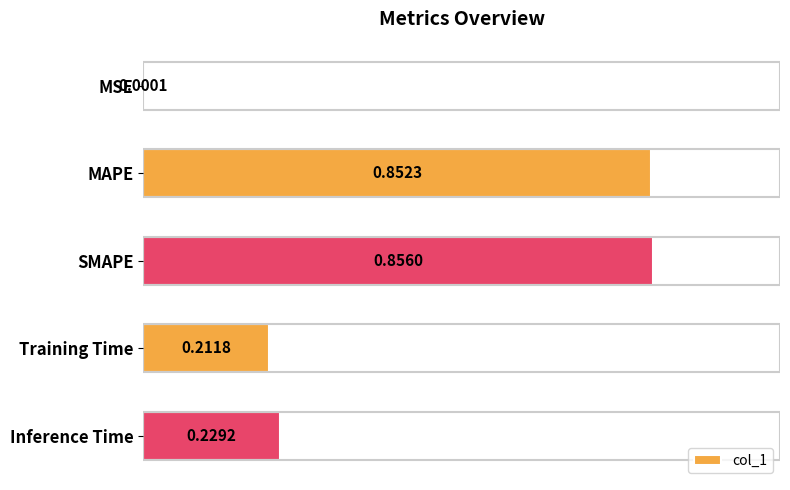

What is the change in value from SMAPE to Training Time?

-0.6